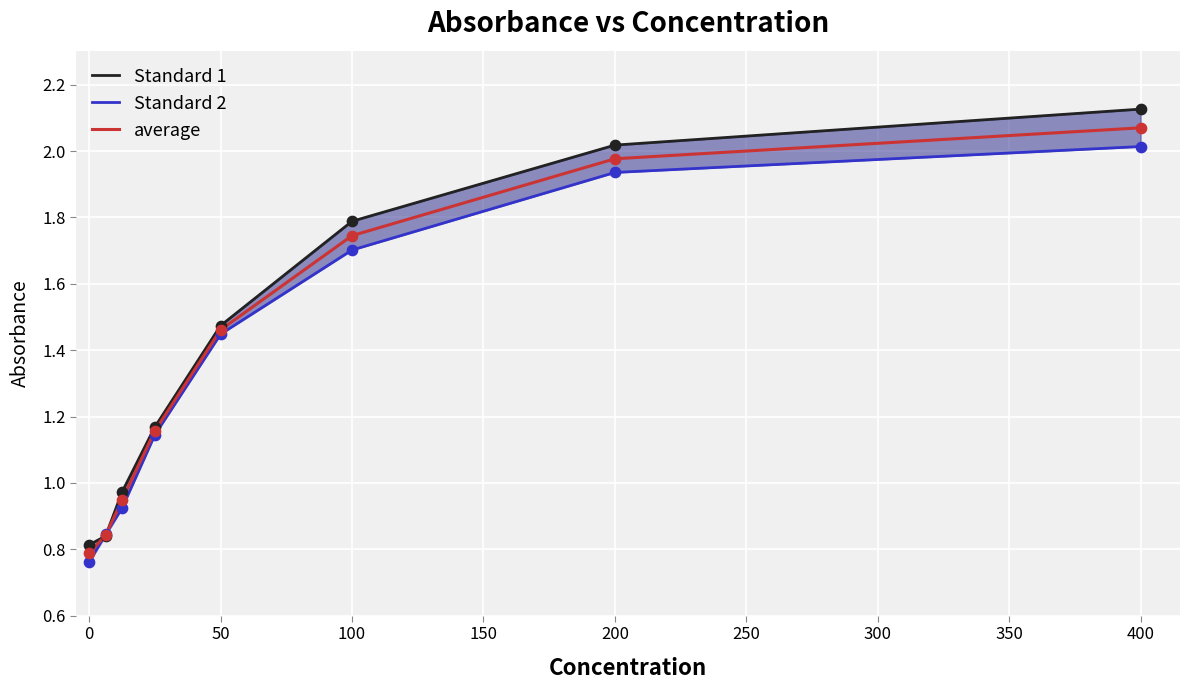

At how many categories does at least one series exceed 1?

5